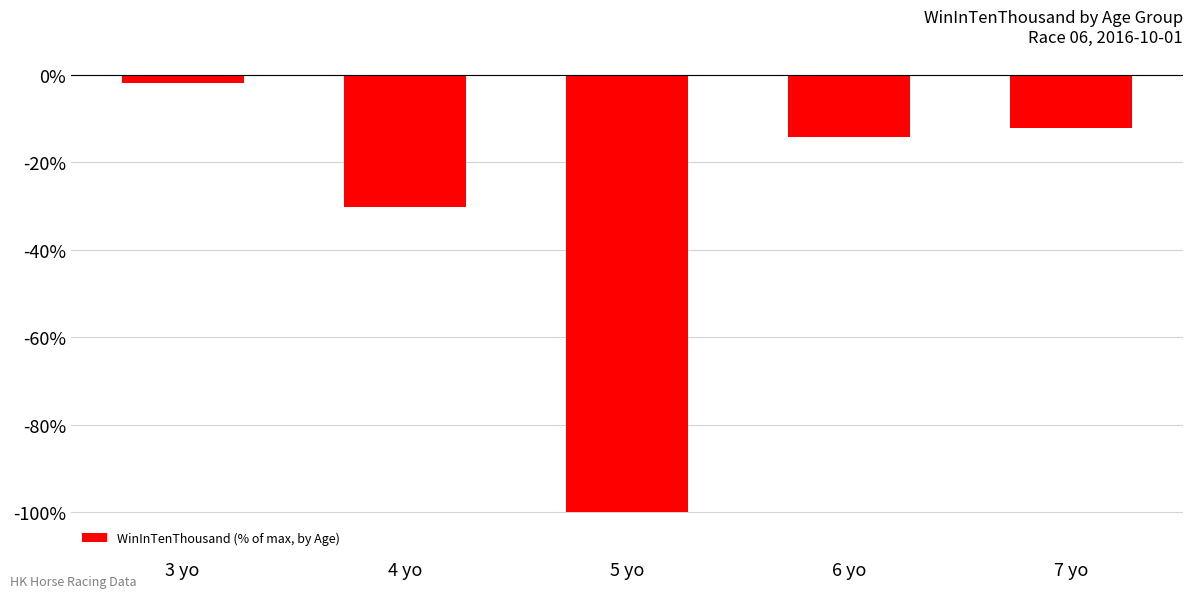

Rank the categories by value from lowest to highest.

5 yo, 4 yo, 6 yo, 7 yo, 3 yo